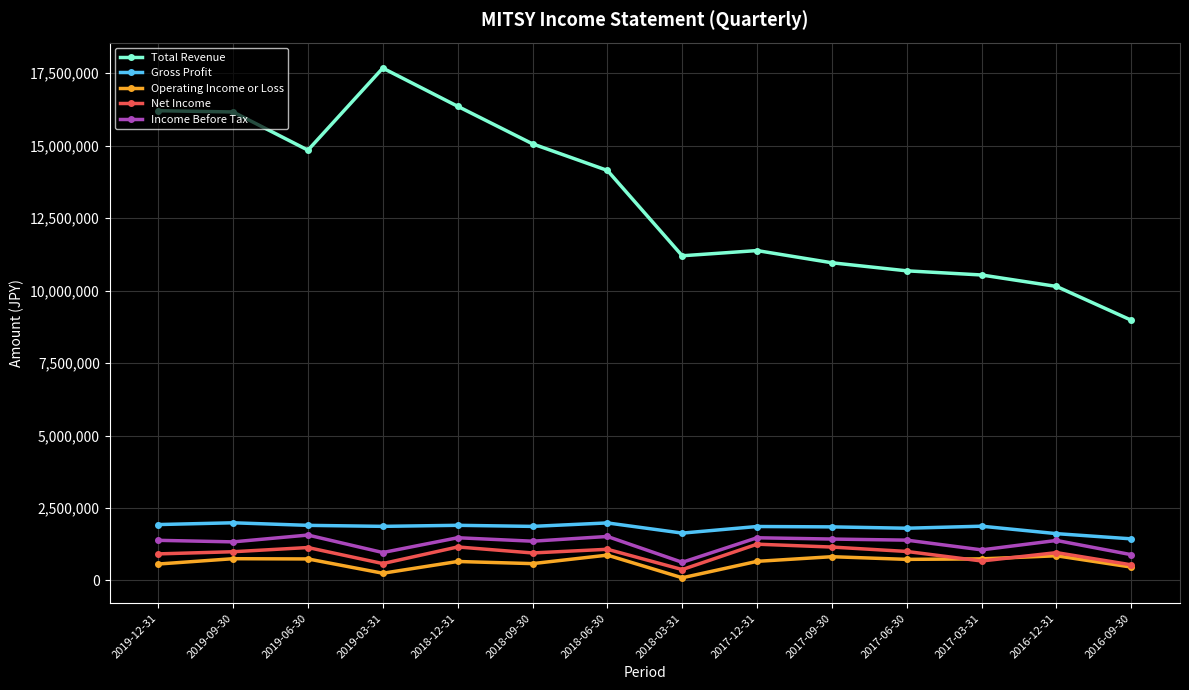

Which series has the largest total across all categories?

Total Revenue